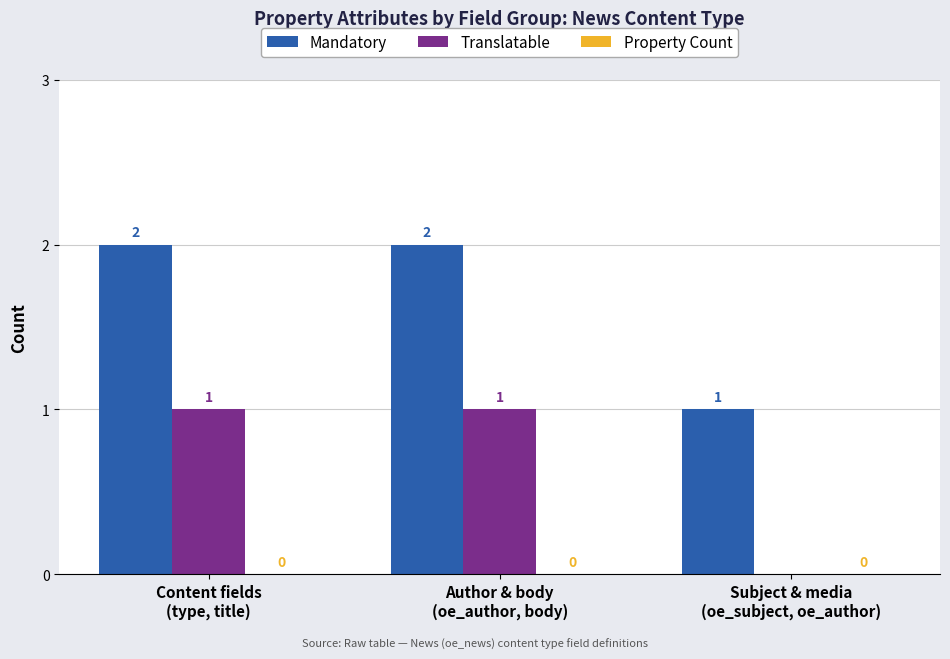

Are the bars grouped side by side (vs. stacked)?

Yes